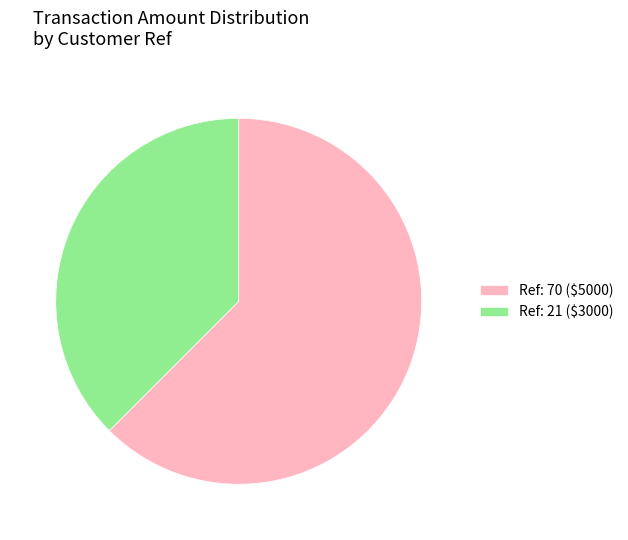

Is Ref: 70 ($5000) the majority of the pie?

Yes